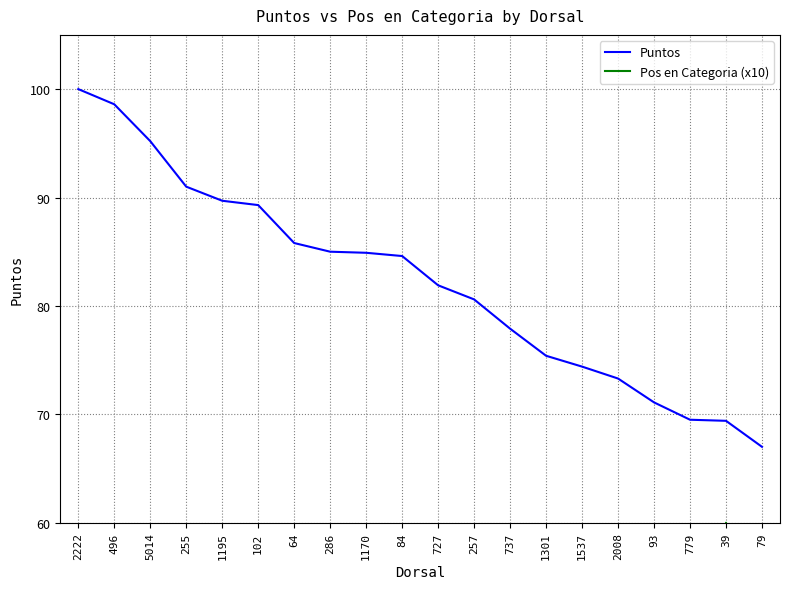

Reading left to right, transcribe all the data shown in this chart.

Puntos: 100.0	98.6	95.2	91.0	89.7	89.3	85.8	85.0	84.9	84.6	81.9	80.6	77.9	75.4	74.4	73.3	71.1	69.5	69.4	67.0
Pos en Categoria (x10): 10.0	20.0	30.0	10.0	10.0	40.0	10.0	10.0	20.0	20.0	20.0	10.0	30.0	10.0	20.0	20.0	50.0	30.0	60.0	30.0